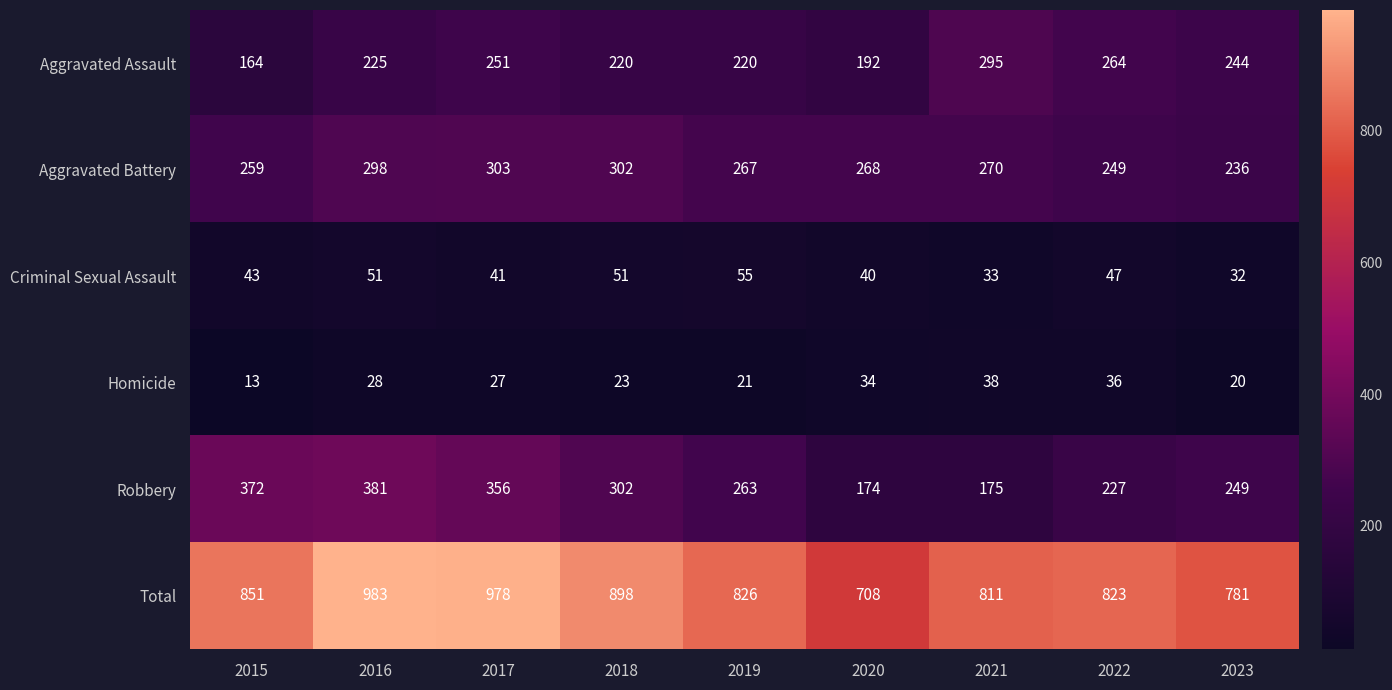

What is the maximum value shown in the chart?

983